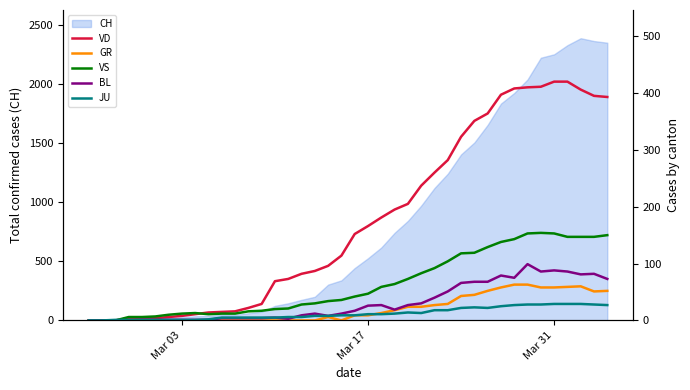

Which series has the largest total across all categories?

VD